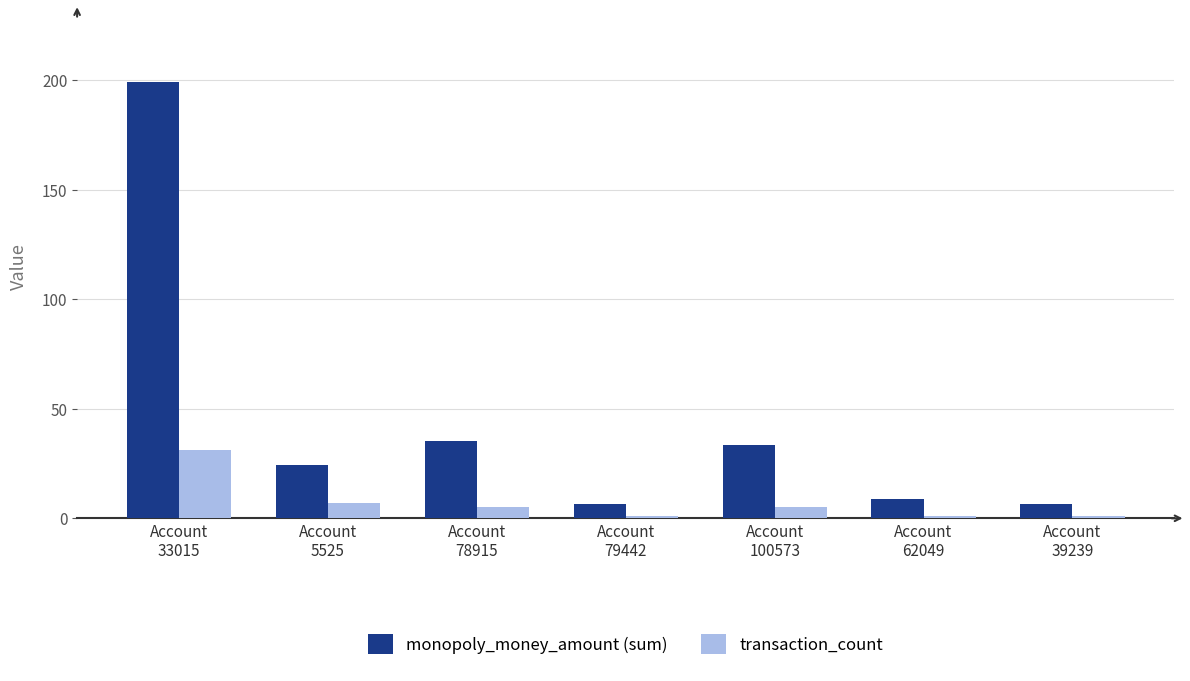

Reading left to right, extract all data points from this chart.

monopoly_money_amount (sum): Account
33015=199.0	Account
5525=24.5	Account
78915=35.5	Account
79442=6.5	Account
100573=33.5	Account
62049=9.0	Account
39239=6.5
transaction_count: Account
33015=31.0	Account
5525=7.0	Account
78915=5.0	Account
79442=1.0	Account
100573=5.0	Account
62049=1.0	Account
39239=1.0